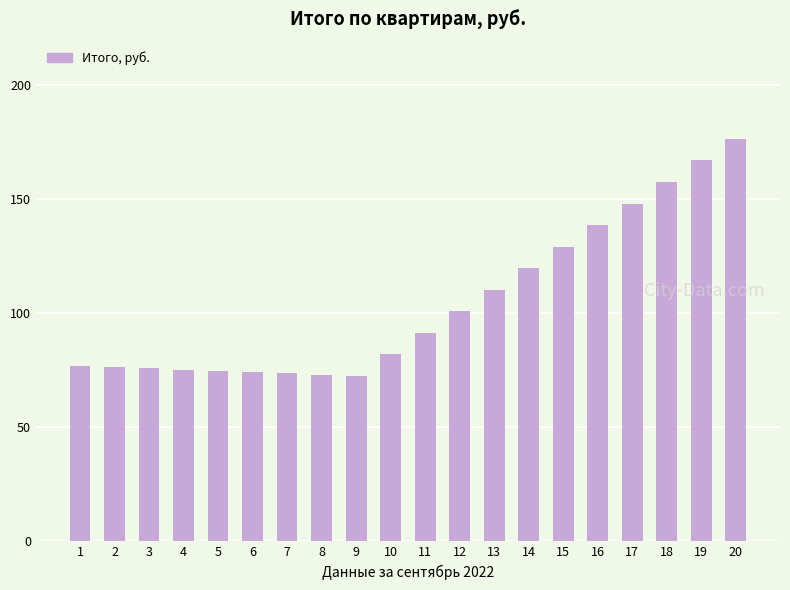

Which has a higher value, 8 or 19?

19